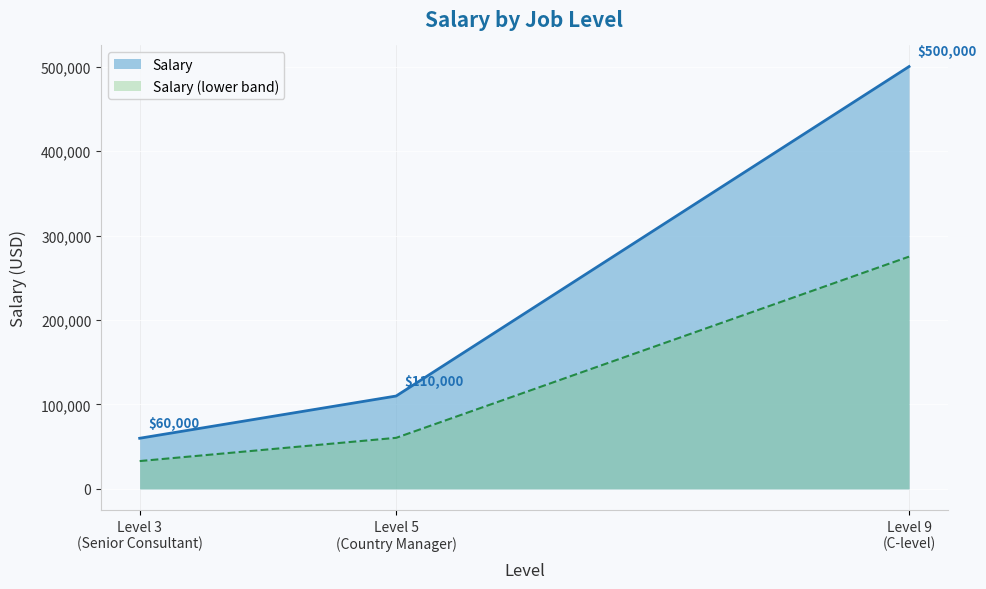

What is the value of the 1st point from the left?

60000